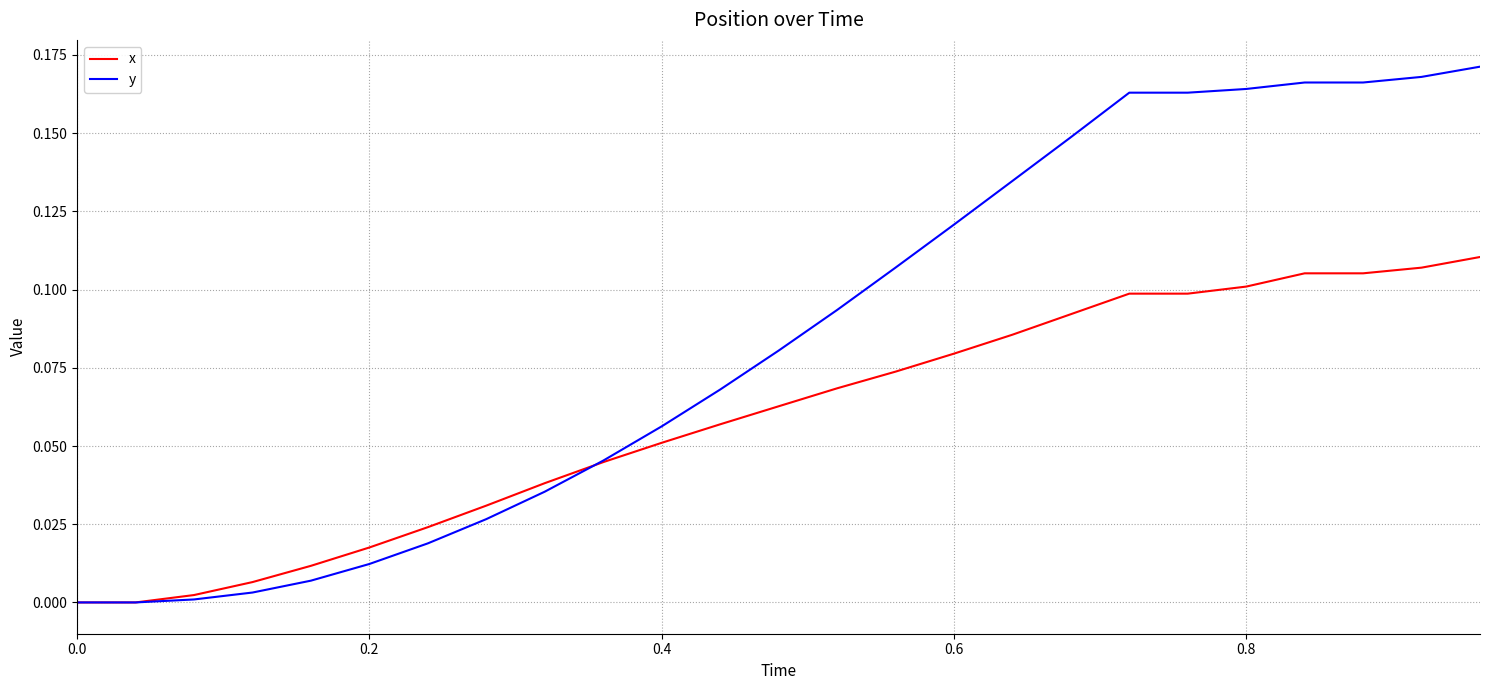

Which series has the largest range (max minus min)?

y